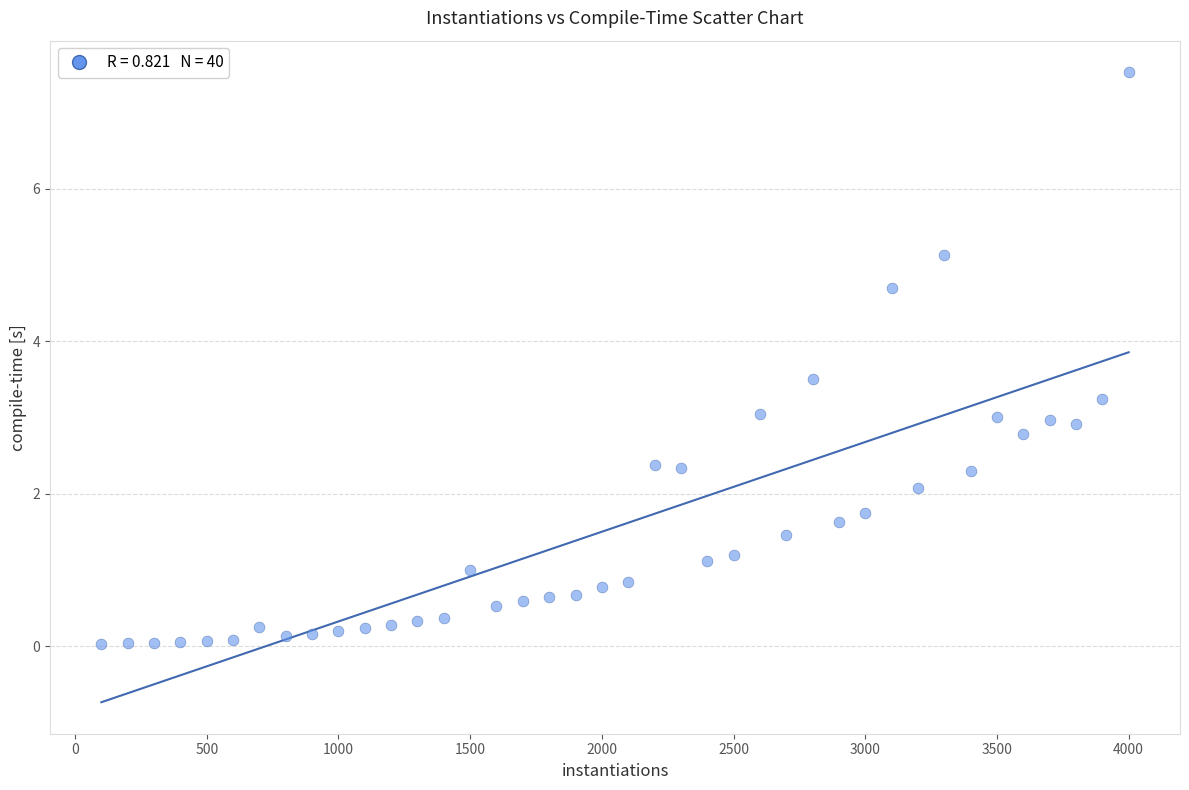

What is the range of X values (max minus min)?

3900.0